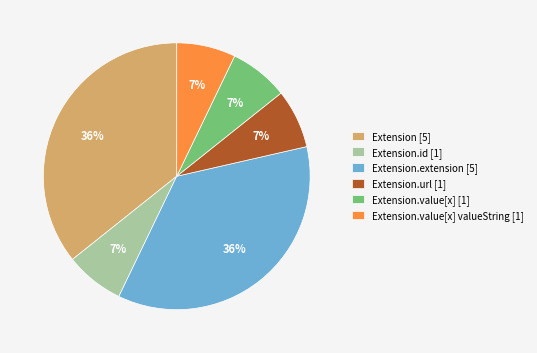

To the nearest percent, what percentage of the pie is Extension.value[x] valueString [1]?

7%